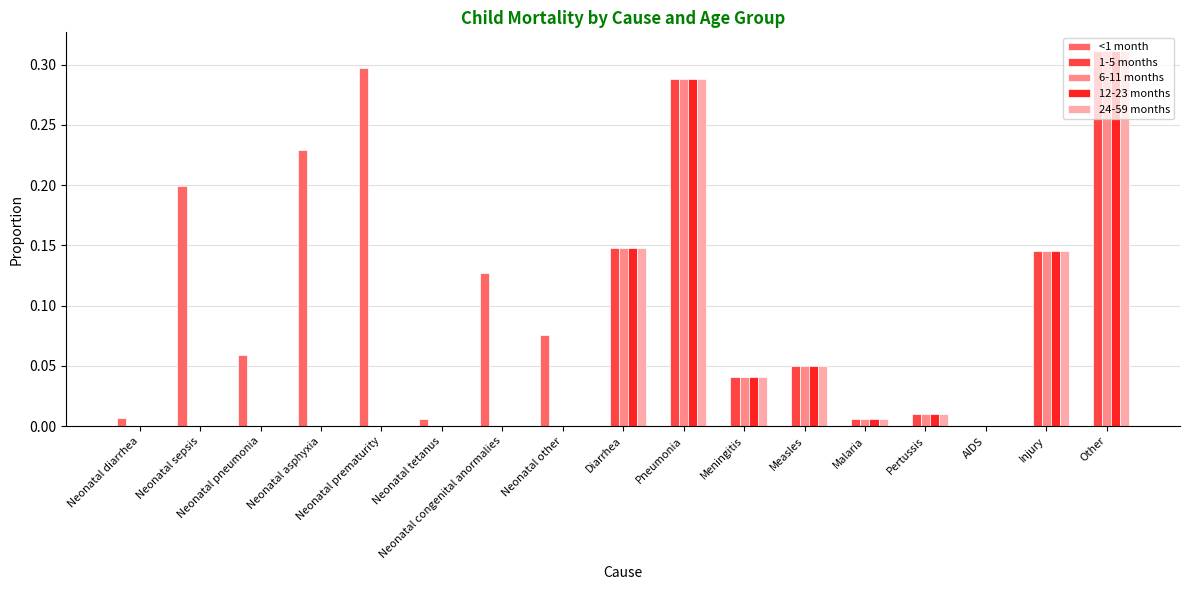

Are the bars horizontal?

No